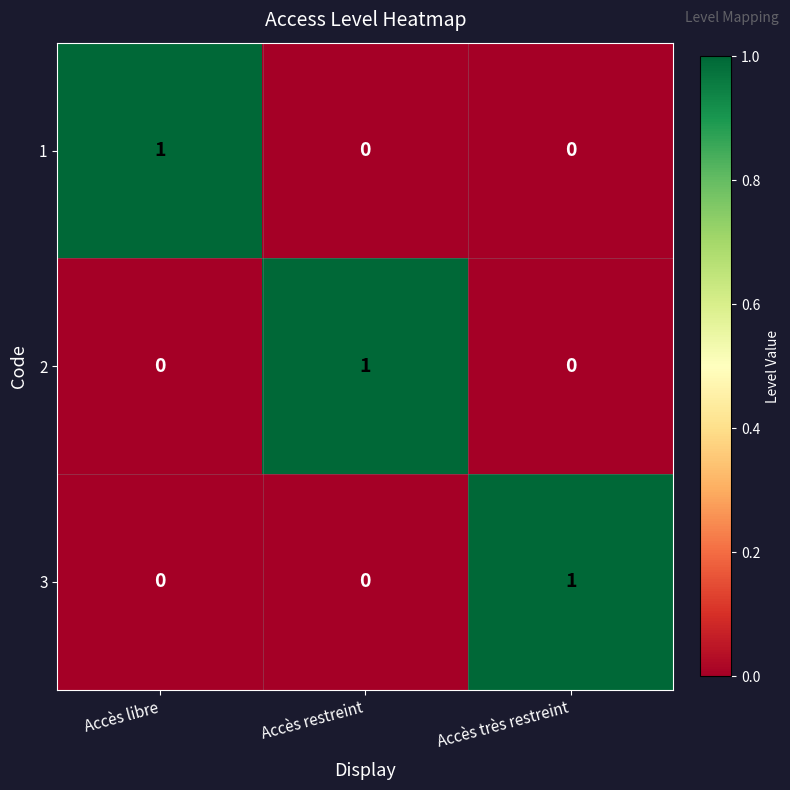

How many 1 values are between 0 and 1?

3